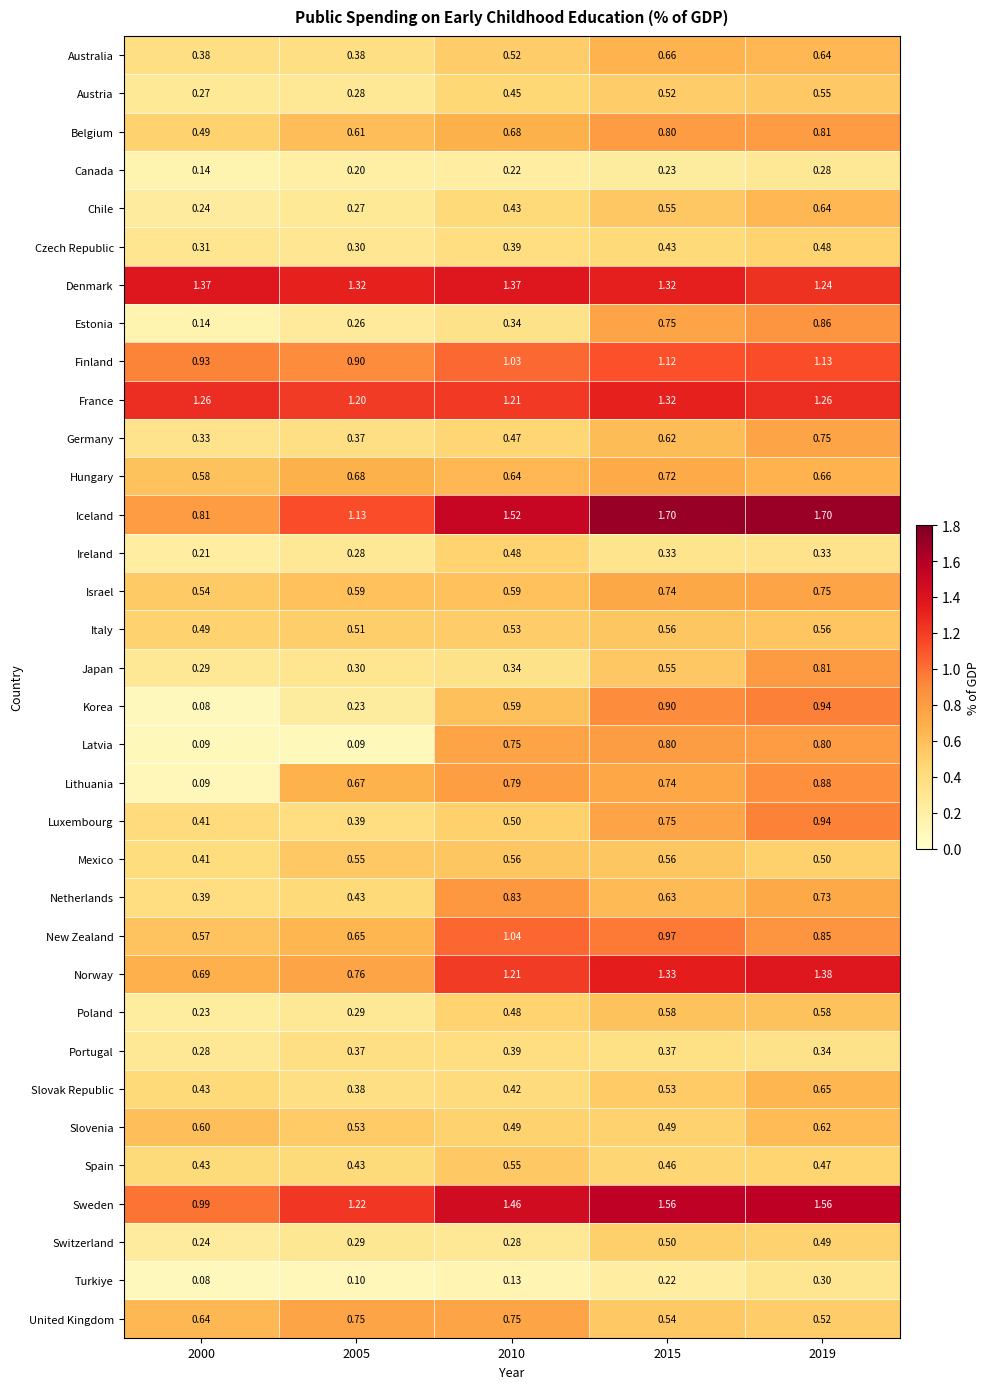

Which series has the largest range (max minus min)?

Iceland